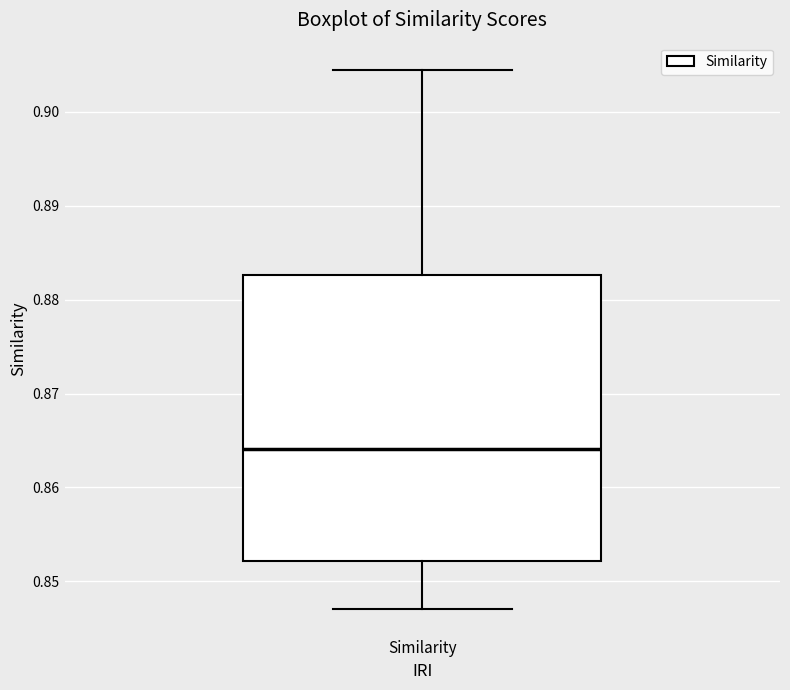

Where does the lower whisker of the box for Similarity end on the y-axis? The values are not printed on the chart, so give them approximately, as read against the axis.

0.847